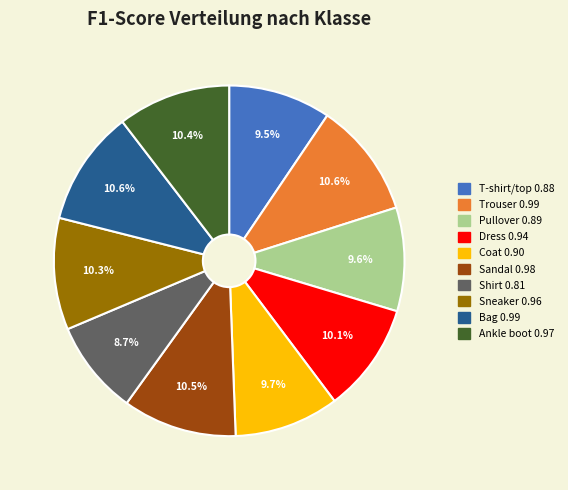

Which category has the smallest portion of the pie?

Shirt